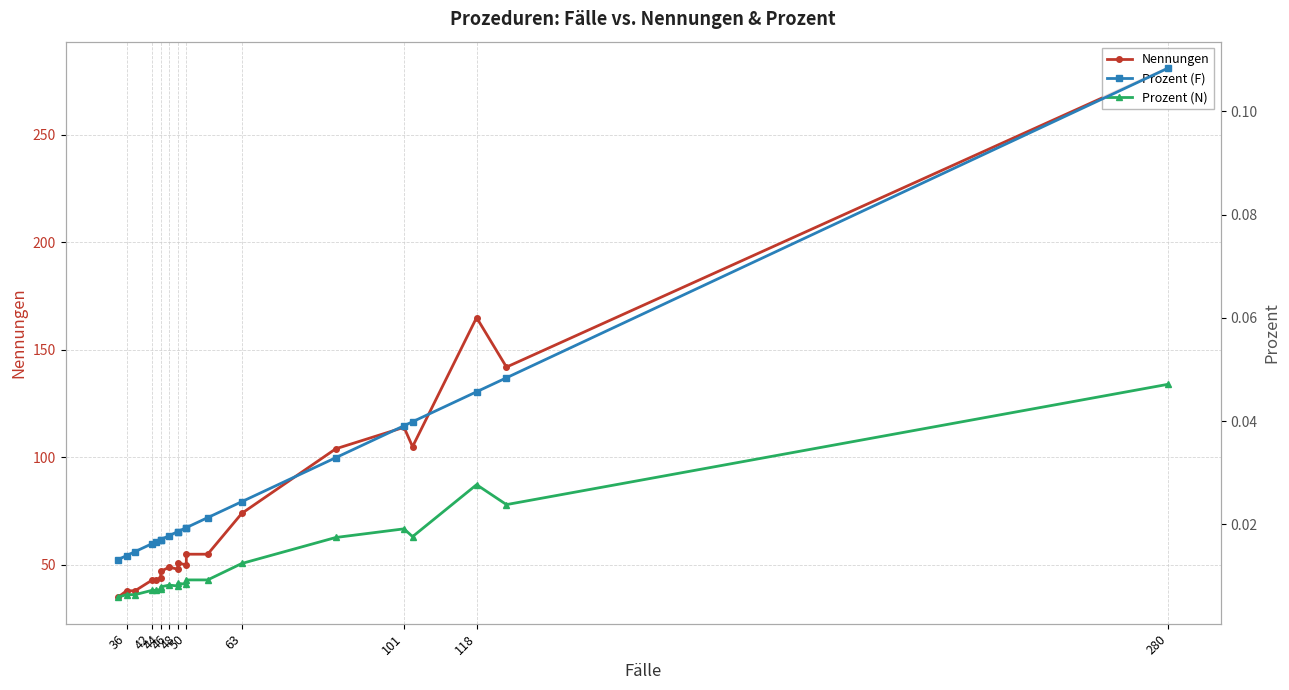

True or false: Prozent (F) and Nennungen cross at least once.

False